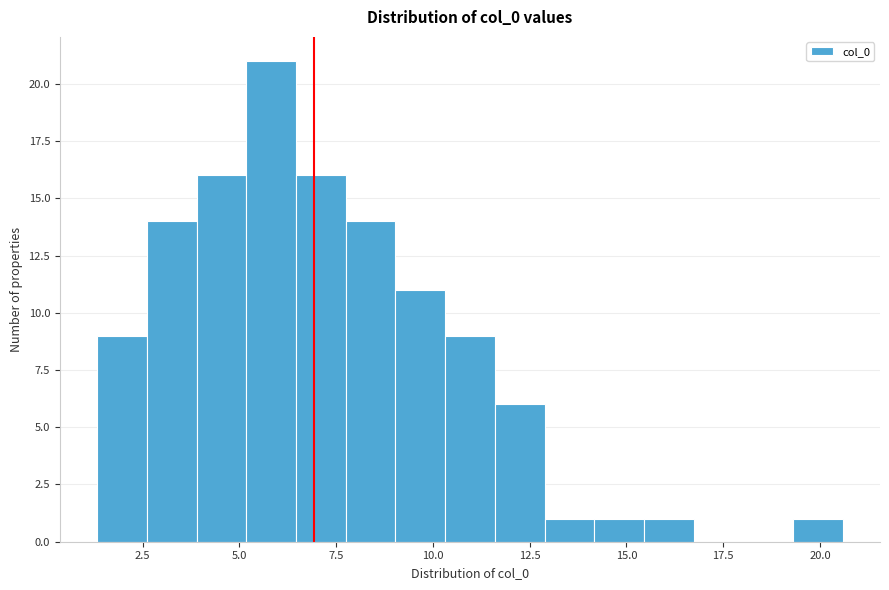

Around what value on the x-axis is the tallest bar? Give the approximate position of its centre, as read against the axis.

6.0